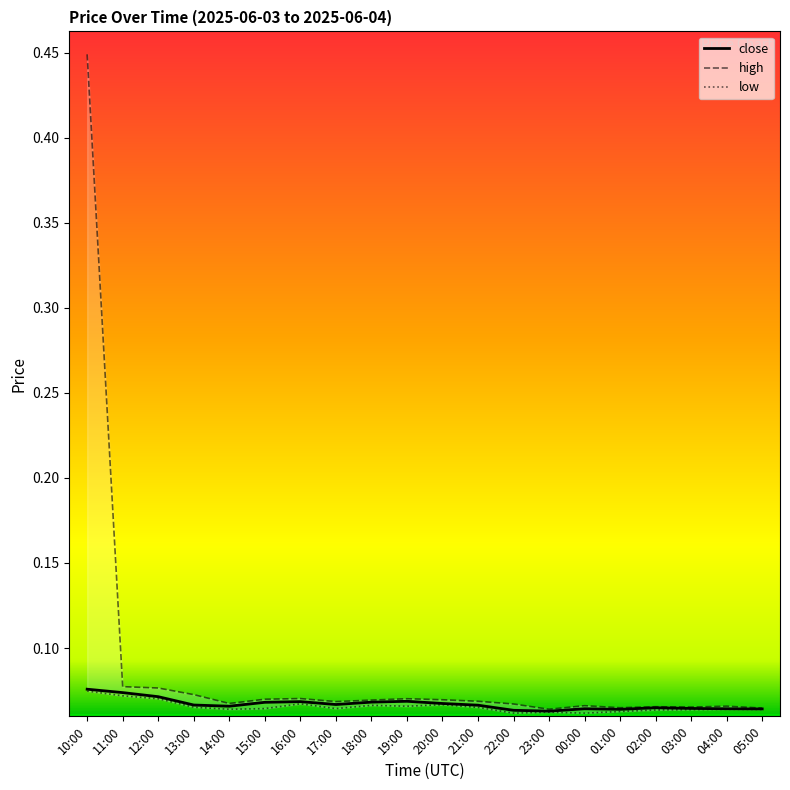

Count the low values in the range 0 to 1.

20